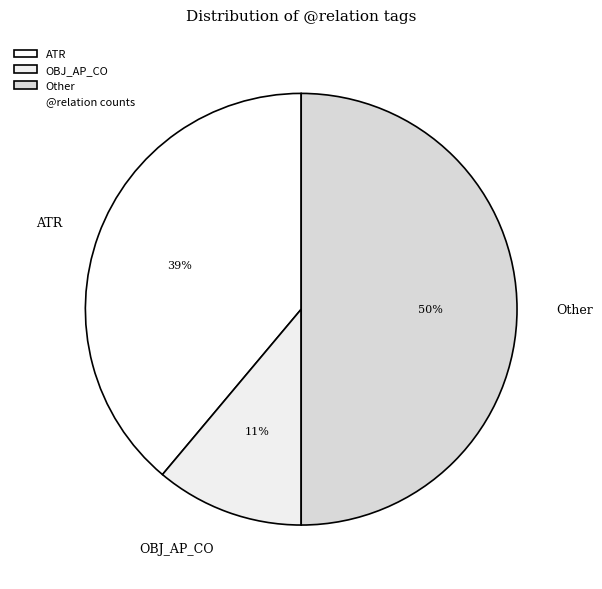

What is the ratio of the value at Other to the value at OBJ_AP_CO?

4.5